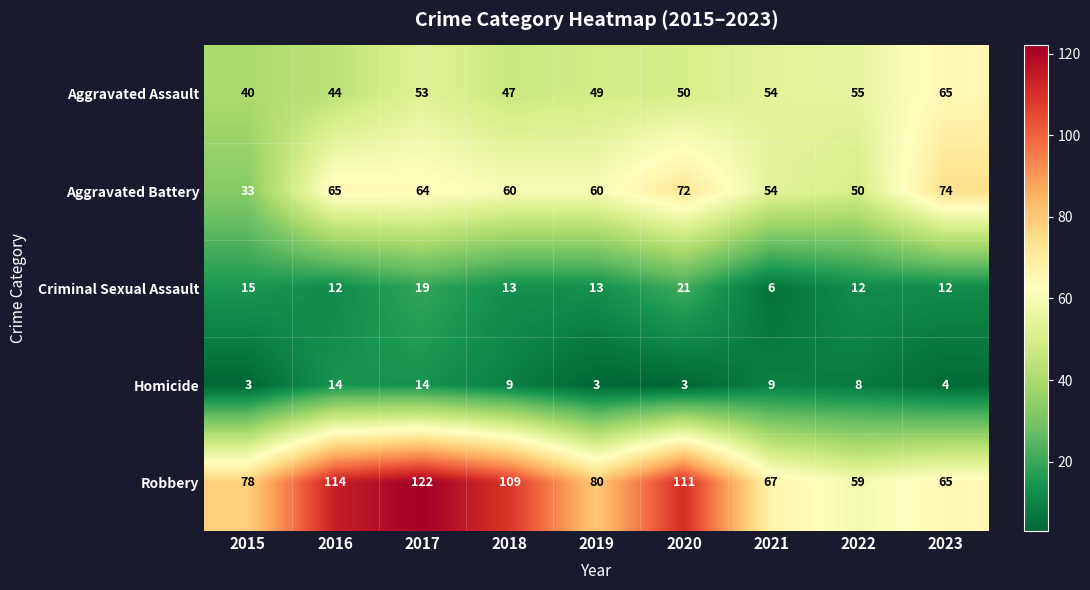

What is the difference between the second highest and minimum values in the Robbery series?

55